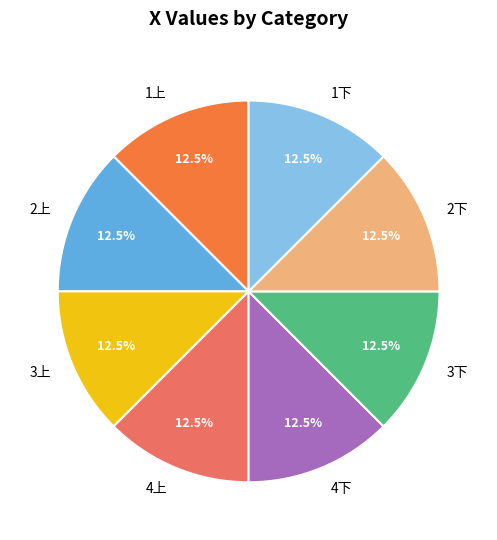

Count the number of slices in the pie.

8